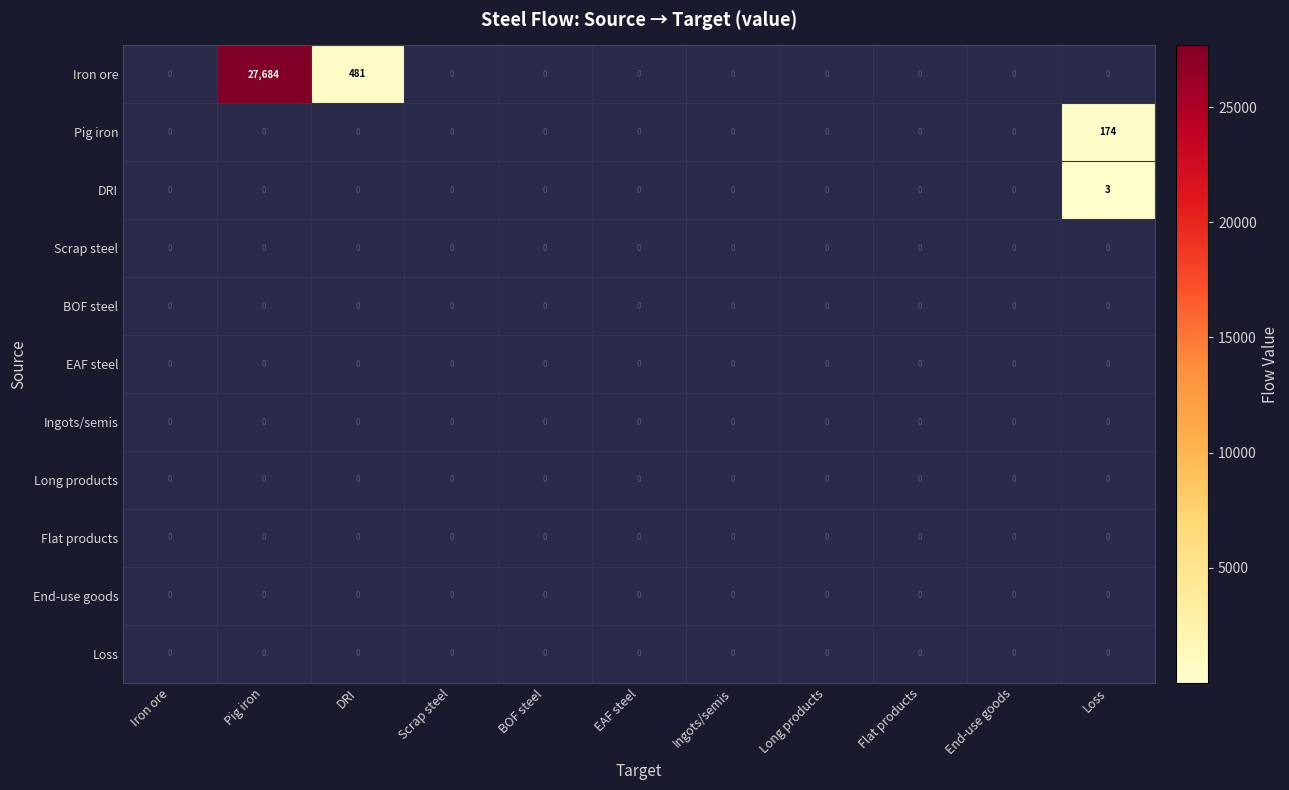

Which series has the widest spread of values?

Iron ore